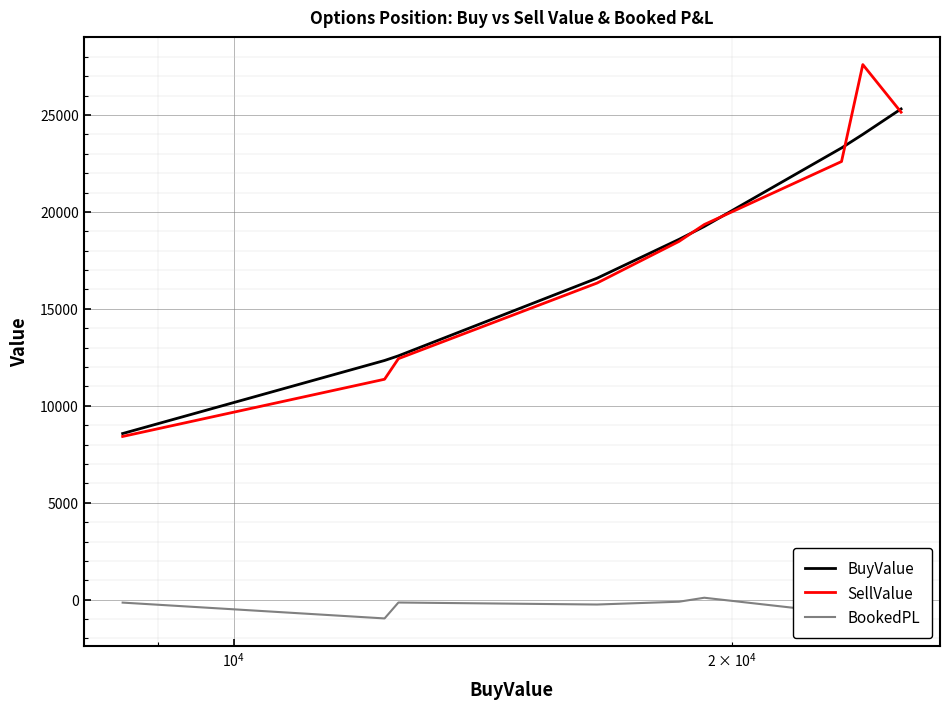

At how many categories does at least one series exceed 8054?

9